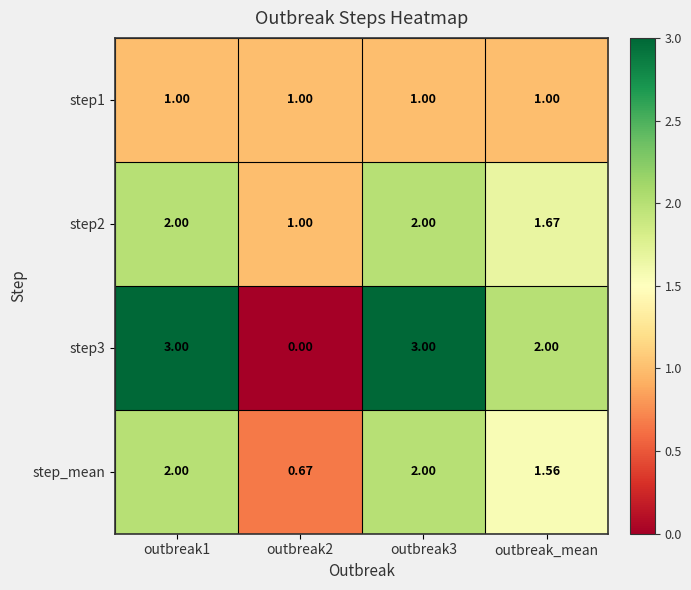

How many distinct data groups are displayed?

4